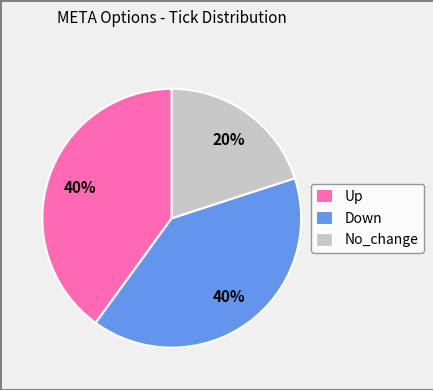

What is the smallest slice in the pie chart?

No_change